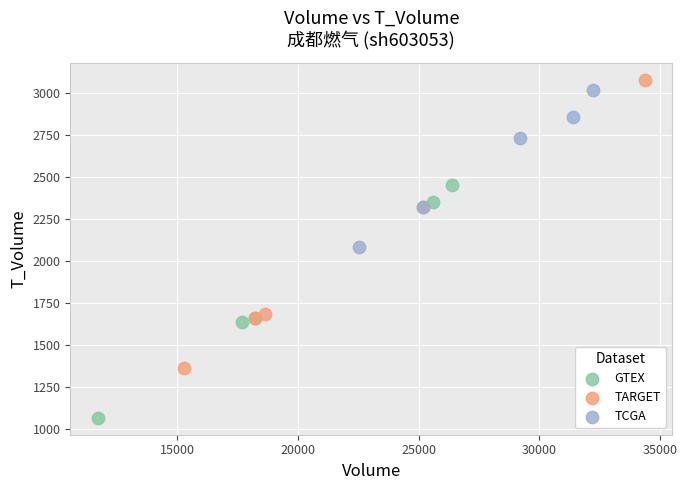

Which series reaches the minimum Y coordinate?

GTEX